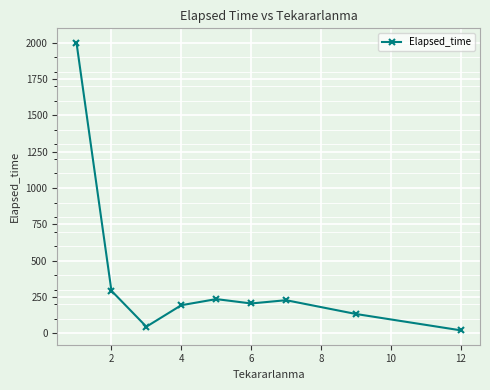

What is the value of the 8th point from the left?

132.5